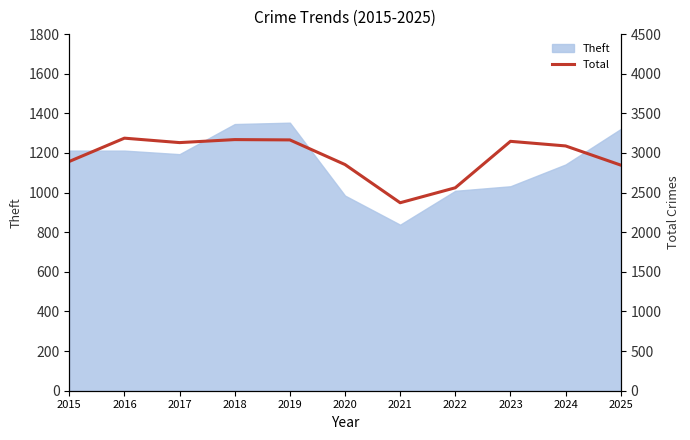

The chart shows a value of 3921 at 2021. True or false?

False